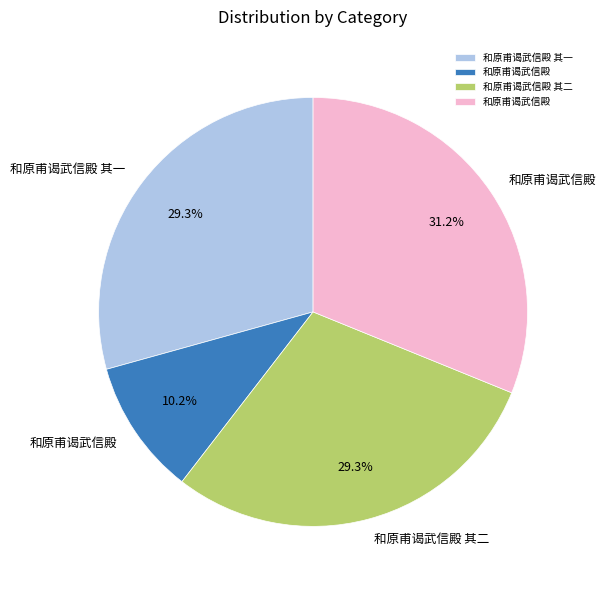

Is there a majority slice in this chart?

No